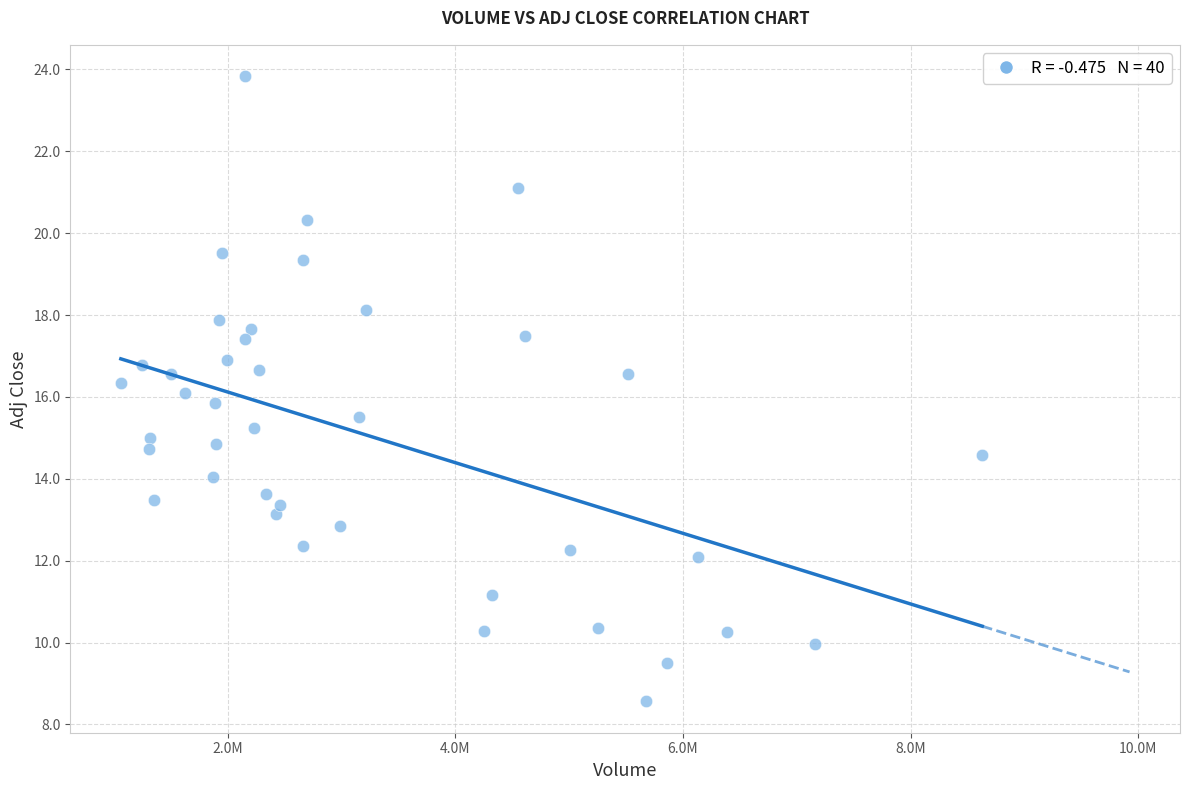

What is the range of Y values (max minus min)?

15.3